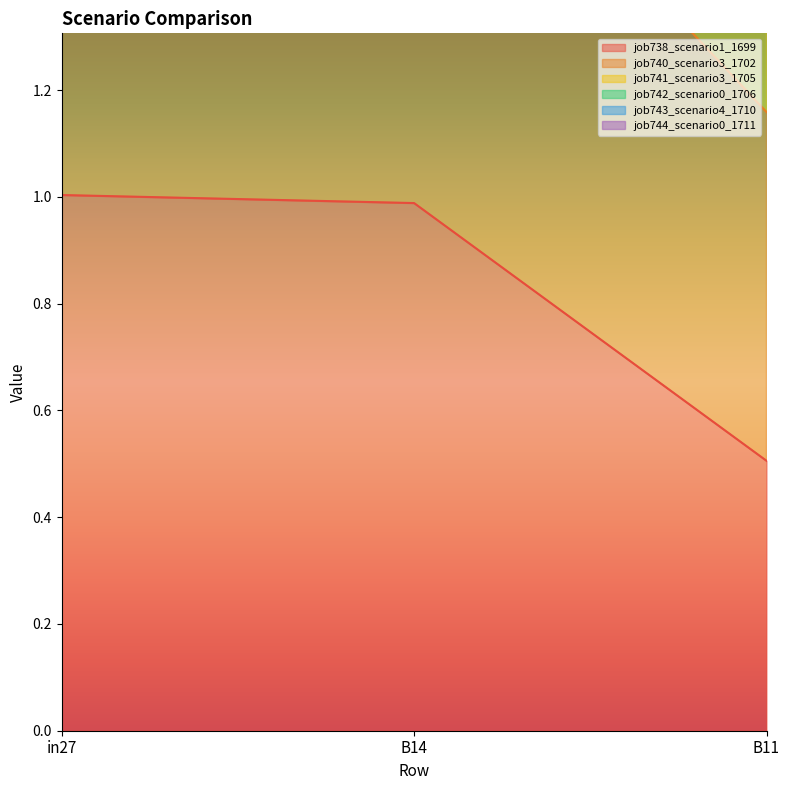

What is the label of the 1st point from the right?

B11